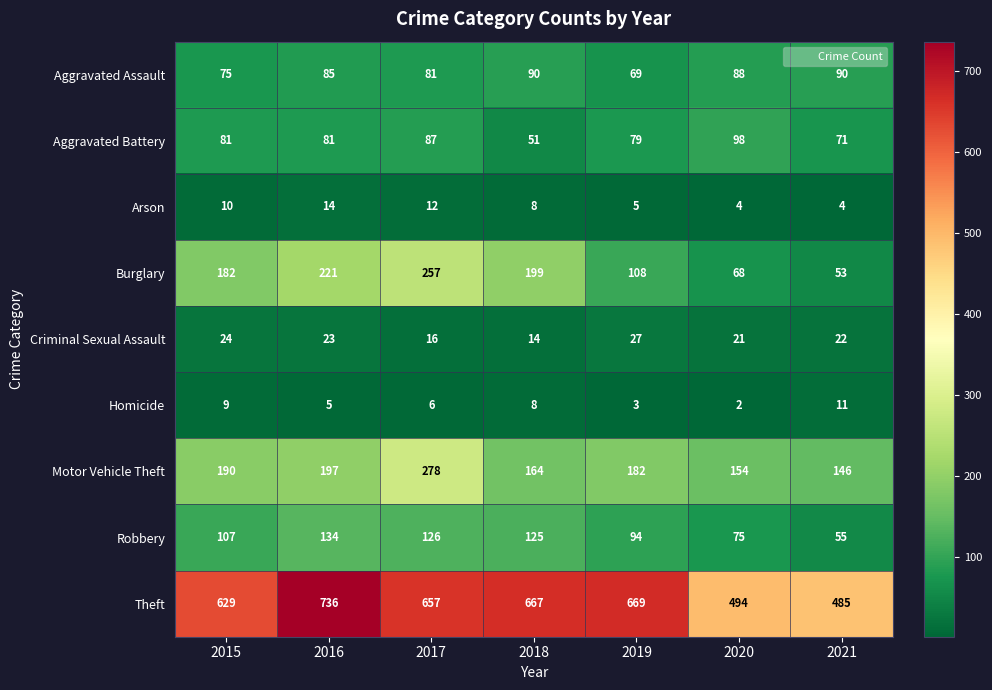

Rank the series at 2019 from lowest to highest value.

Homicide, Arson, Criminal Sexual Assault, Aggravated Assault, Aggravated Battery, Robbery, Burglary, Motor Vehicle Theft, Theft